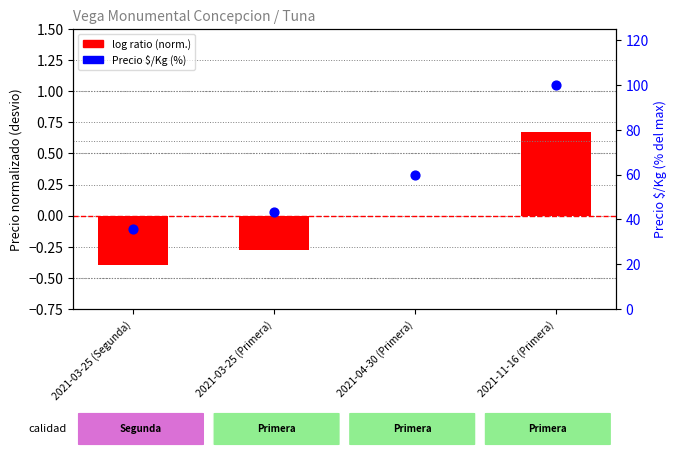

Which series has the largest total across all categories?

Precio $/Kg (% del max)